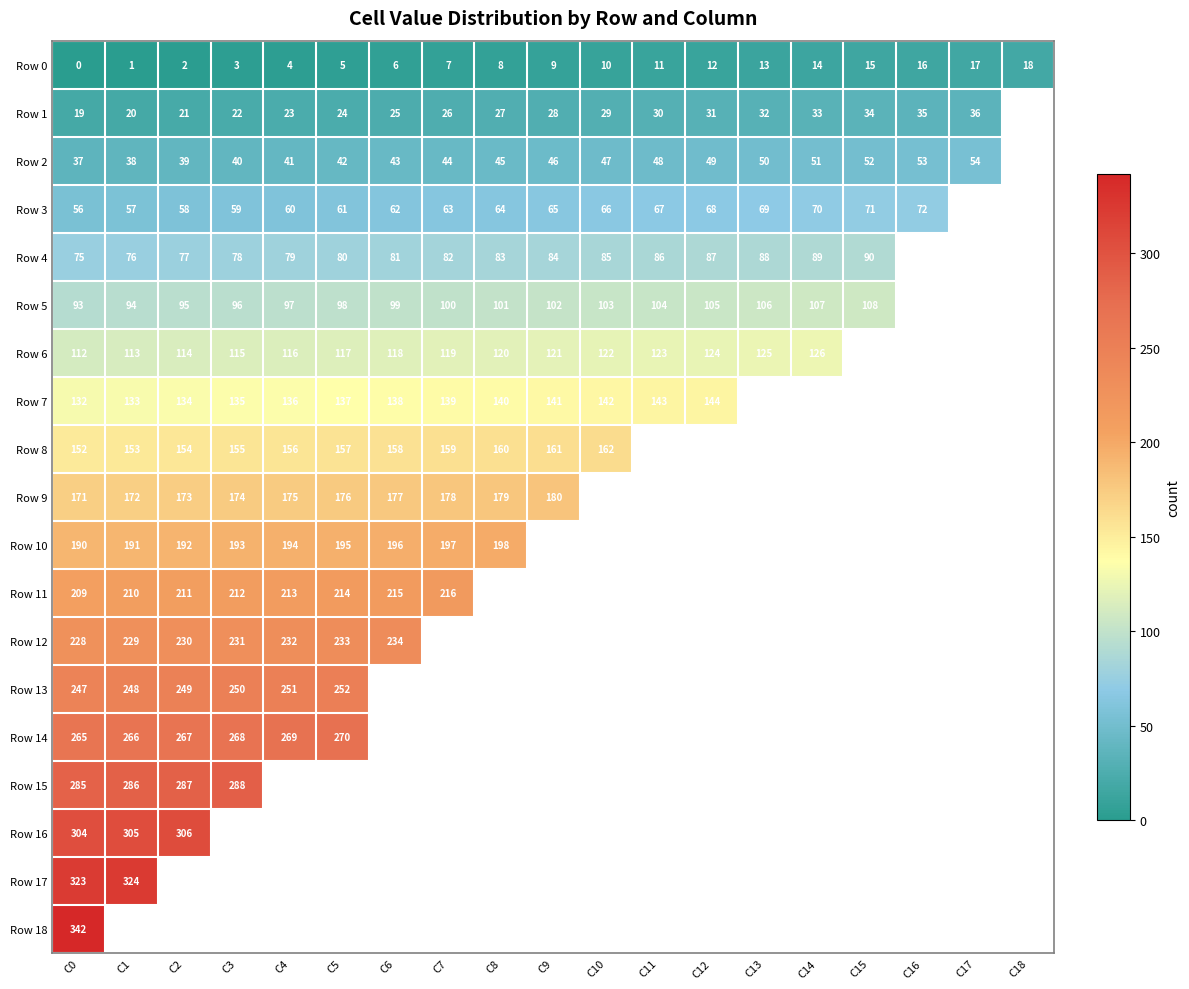

What is the greatest value displayed?

342.0